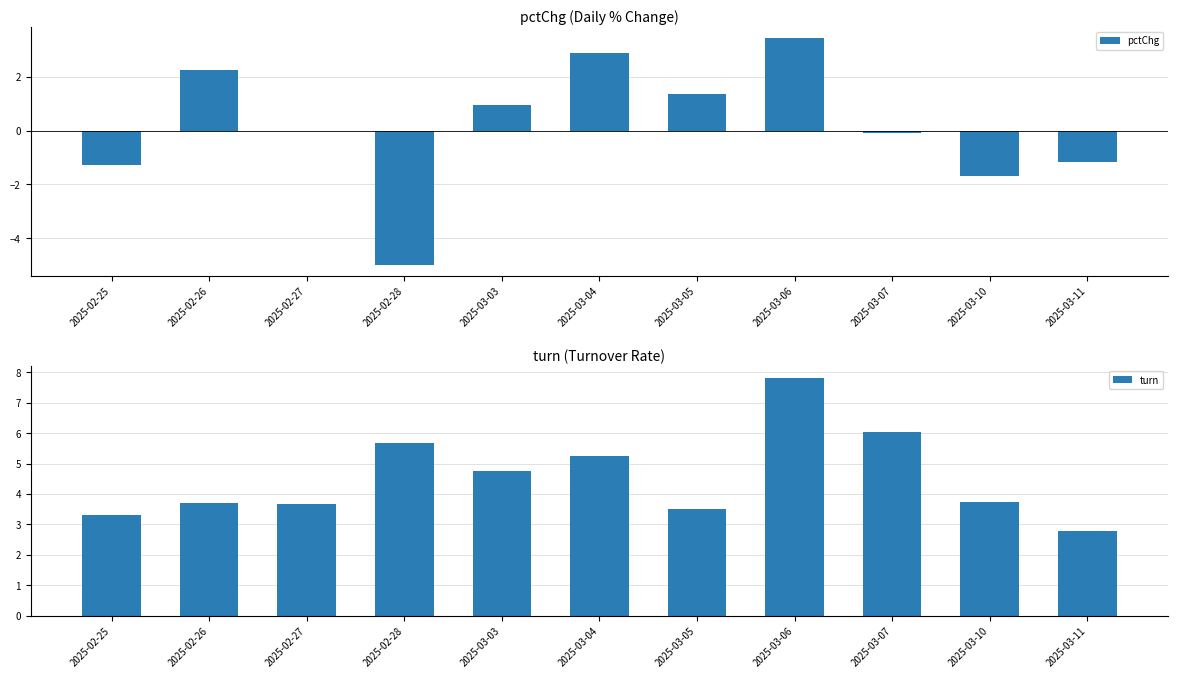

Reading left to right, transcribe all the data shown in this chart.

pctChg: -1.3	2.3	-0.0	-5.0	0.9	2.9	1.4	3.4	-0.1	-1.7	-1.2
turn: 3.3	3.7	3.7	5.7	4.7	5.3	3.5	7.8	6.0	3.7	2.8